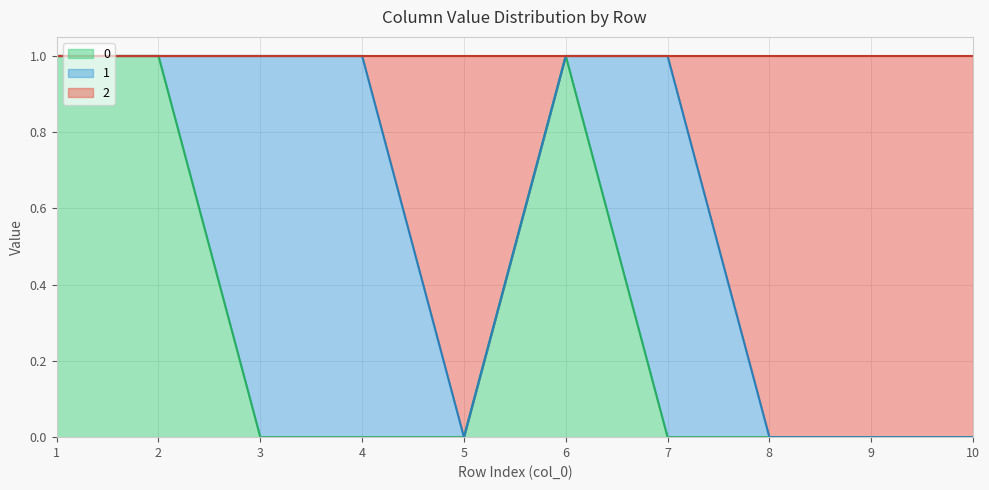

Rank the series at 6 from highest to lowest value.

0, 2